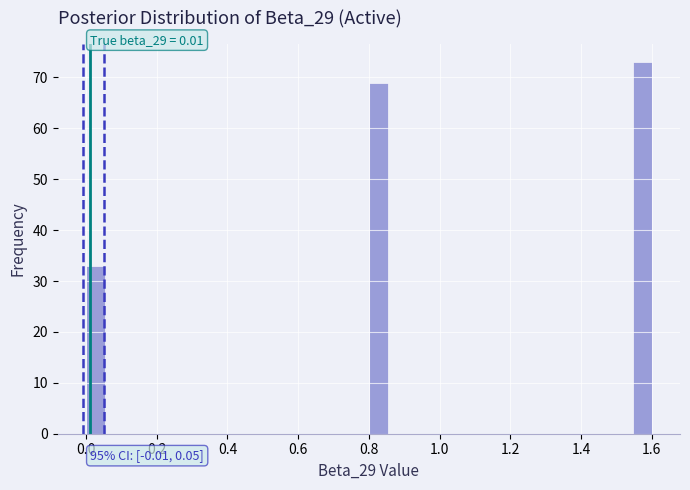

Read against the x-axis, roughly where is the centre of the tallest bar?

1.58